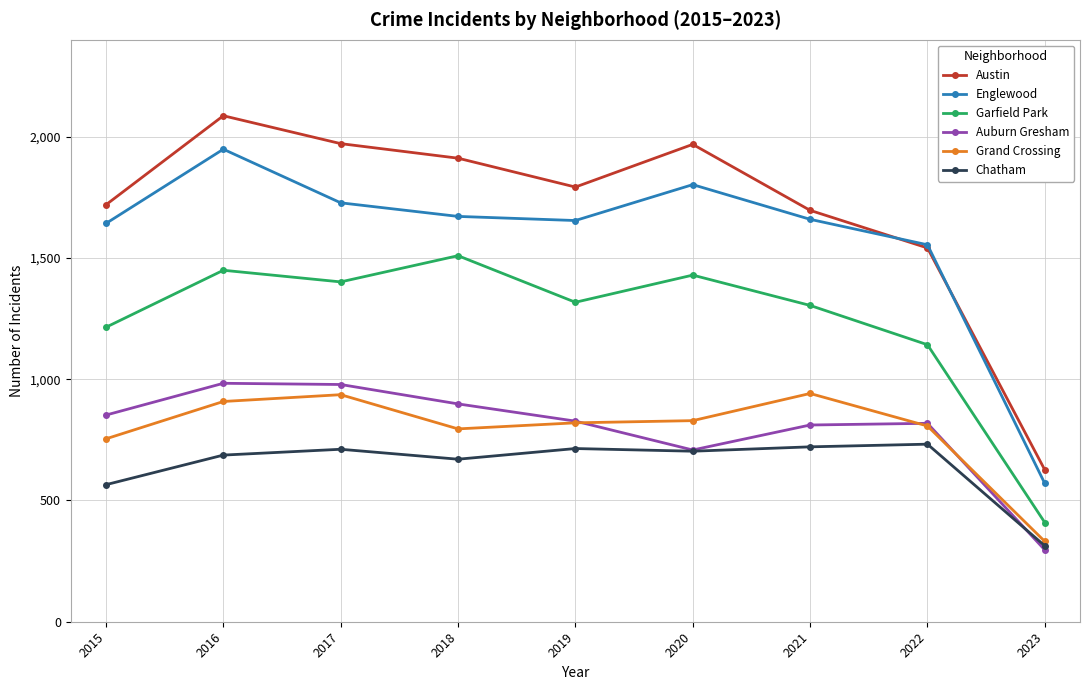

Rank the series by their maximum value, from lowest to highest.

Chatham, Grand Crossing, Auburn Gresham, Garfield Park, Englewood, Austin